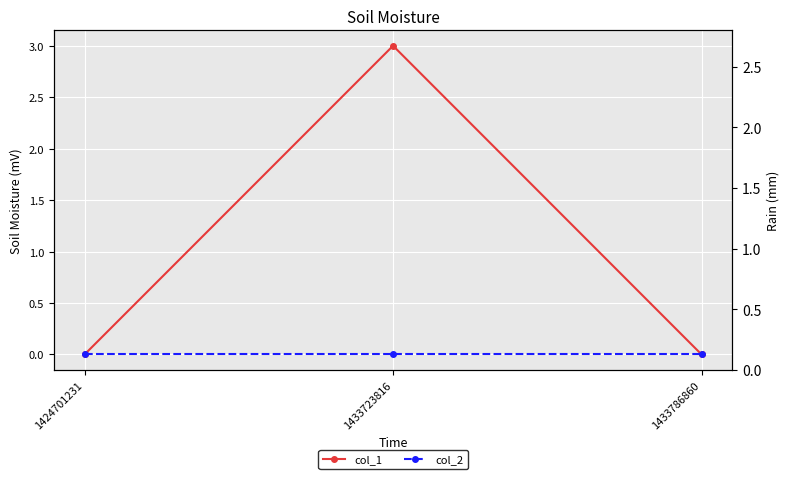

Which series has the largest total across all categories?

col_1